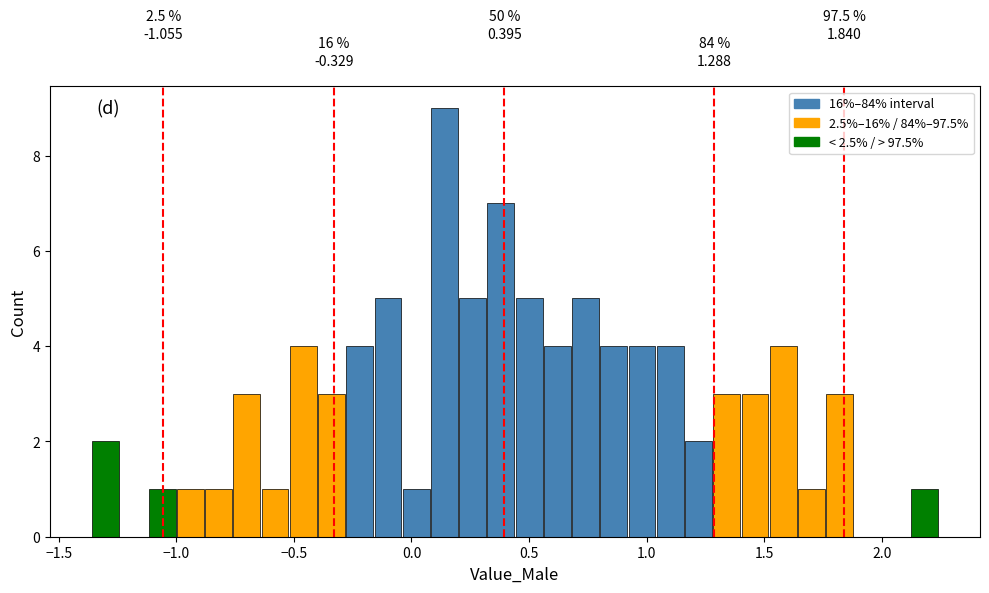

Read against the x-axis, roughly where is the centre of the tallest bar?

0.15